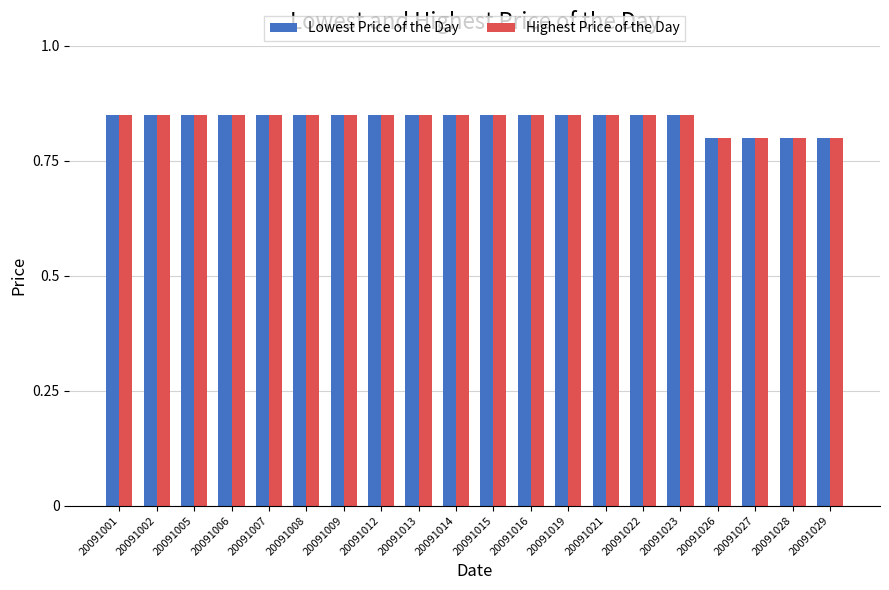

Are the bars horizontal?

No